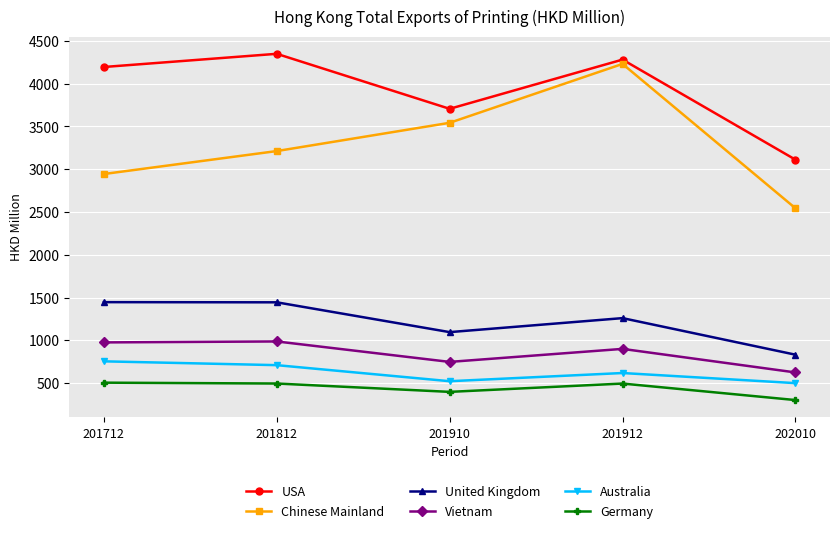

What is the difference between the highest and lowest values at 201812?

3854.3